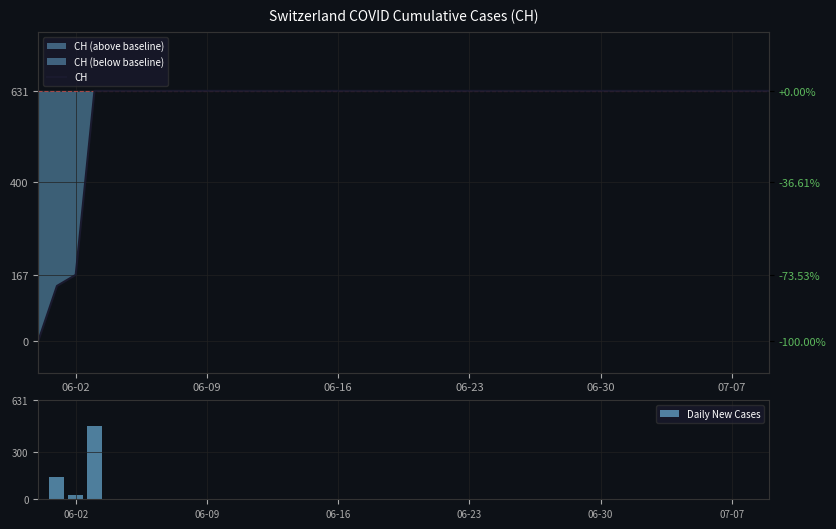

True or false: Daily New Cases has a value of 221 at 06-23.

False